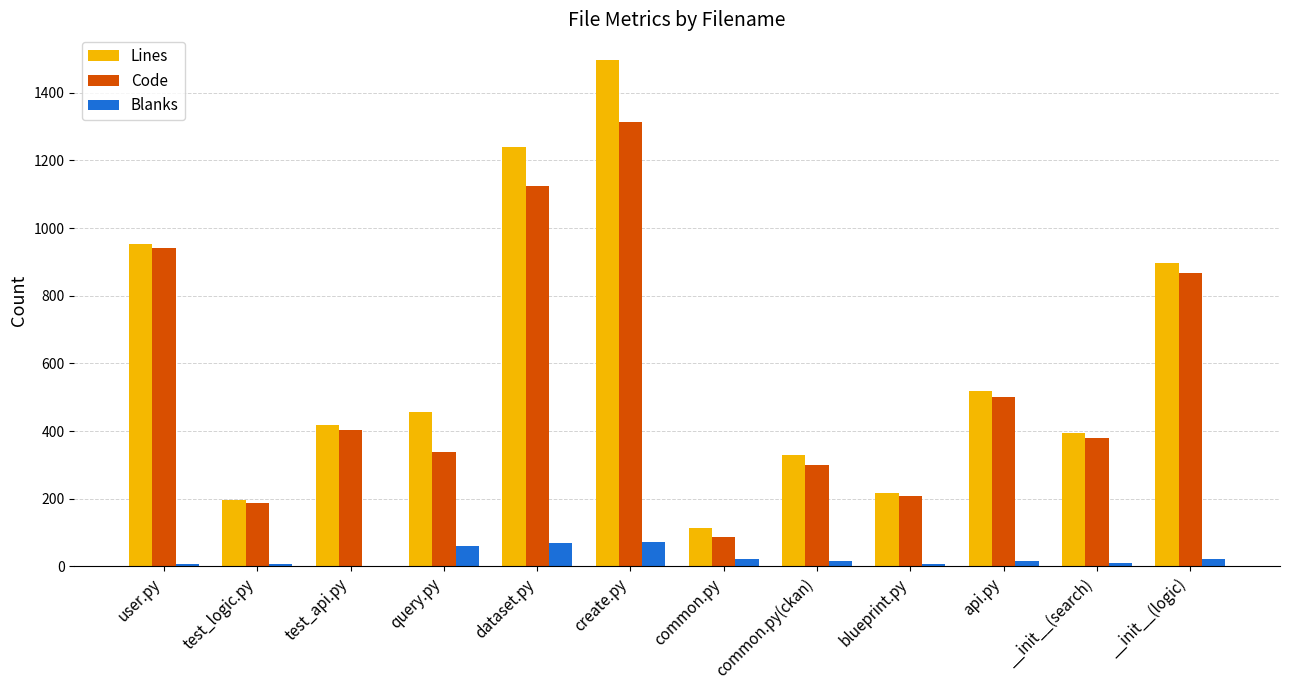

At which label does Lines first exceed 458?

user.py